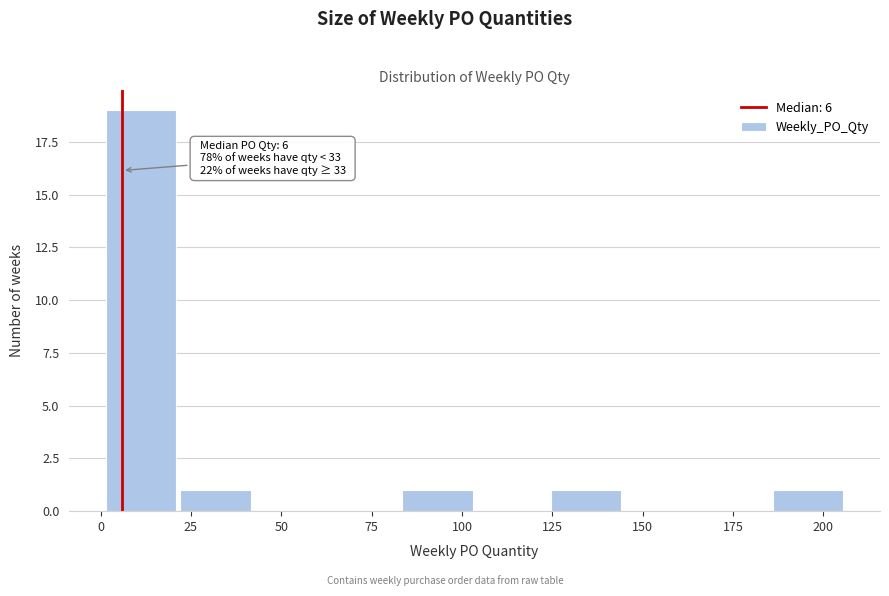

Which range on the x-axis has the tallest bar?

1.0 to 21.5